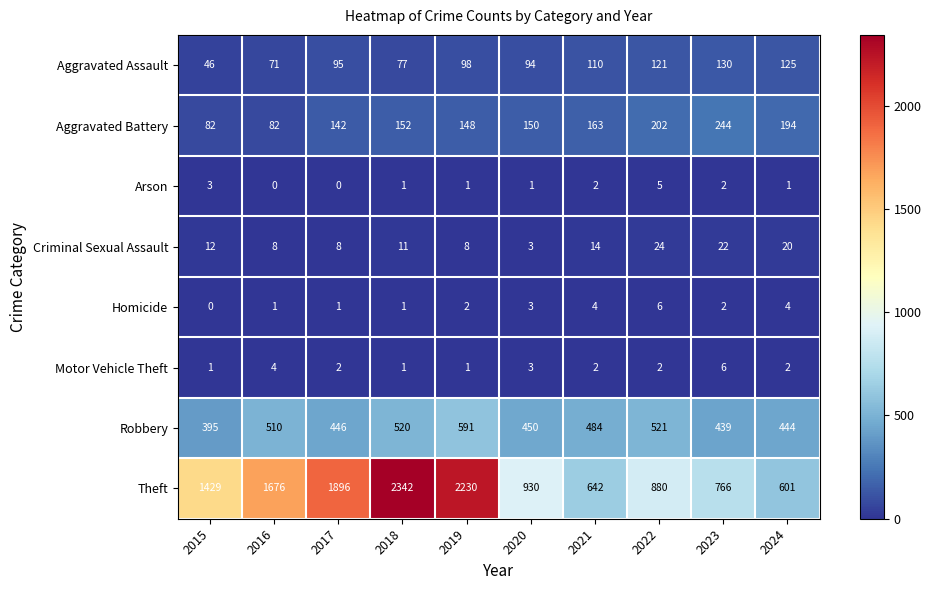

What is the difference between the maximum and second lowest values in the Aggravated Battery series?

162